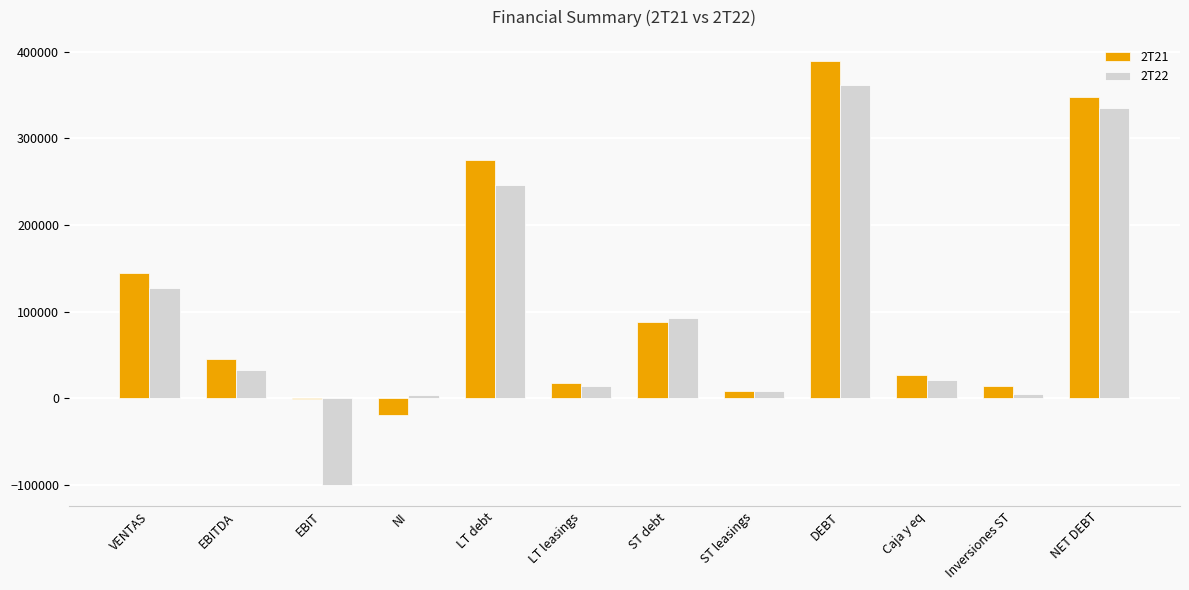

What is the sum of the 2T22 values at VENTAS and EBITDA?

160011